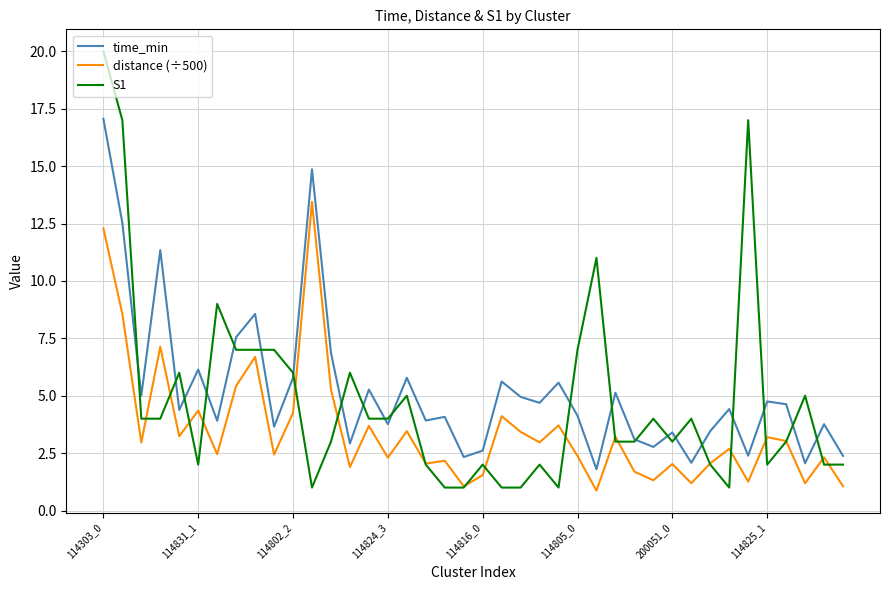

Which series has the largest range (max minus min)?

S1